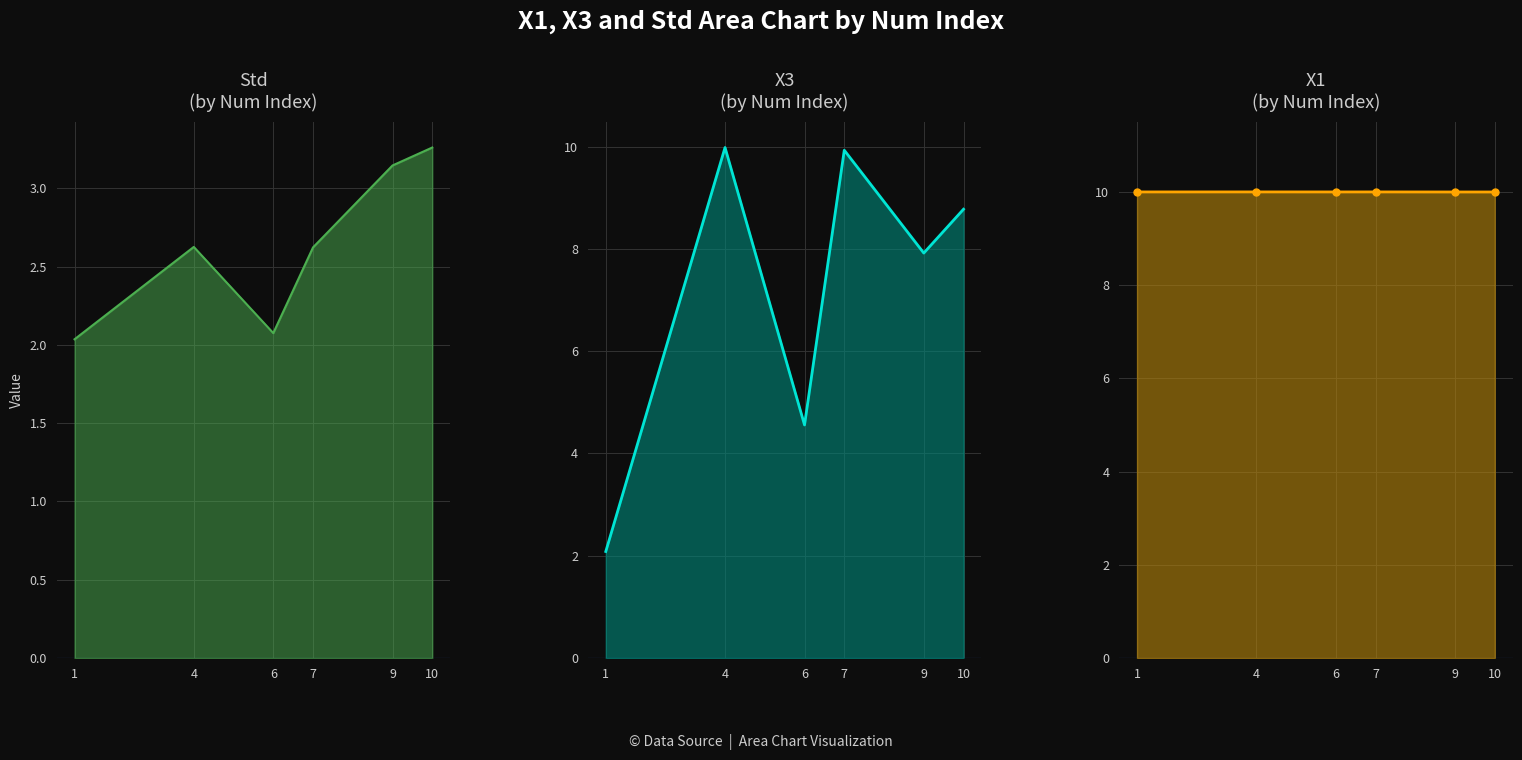

What is the average value of the Std series?

2.6